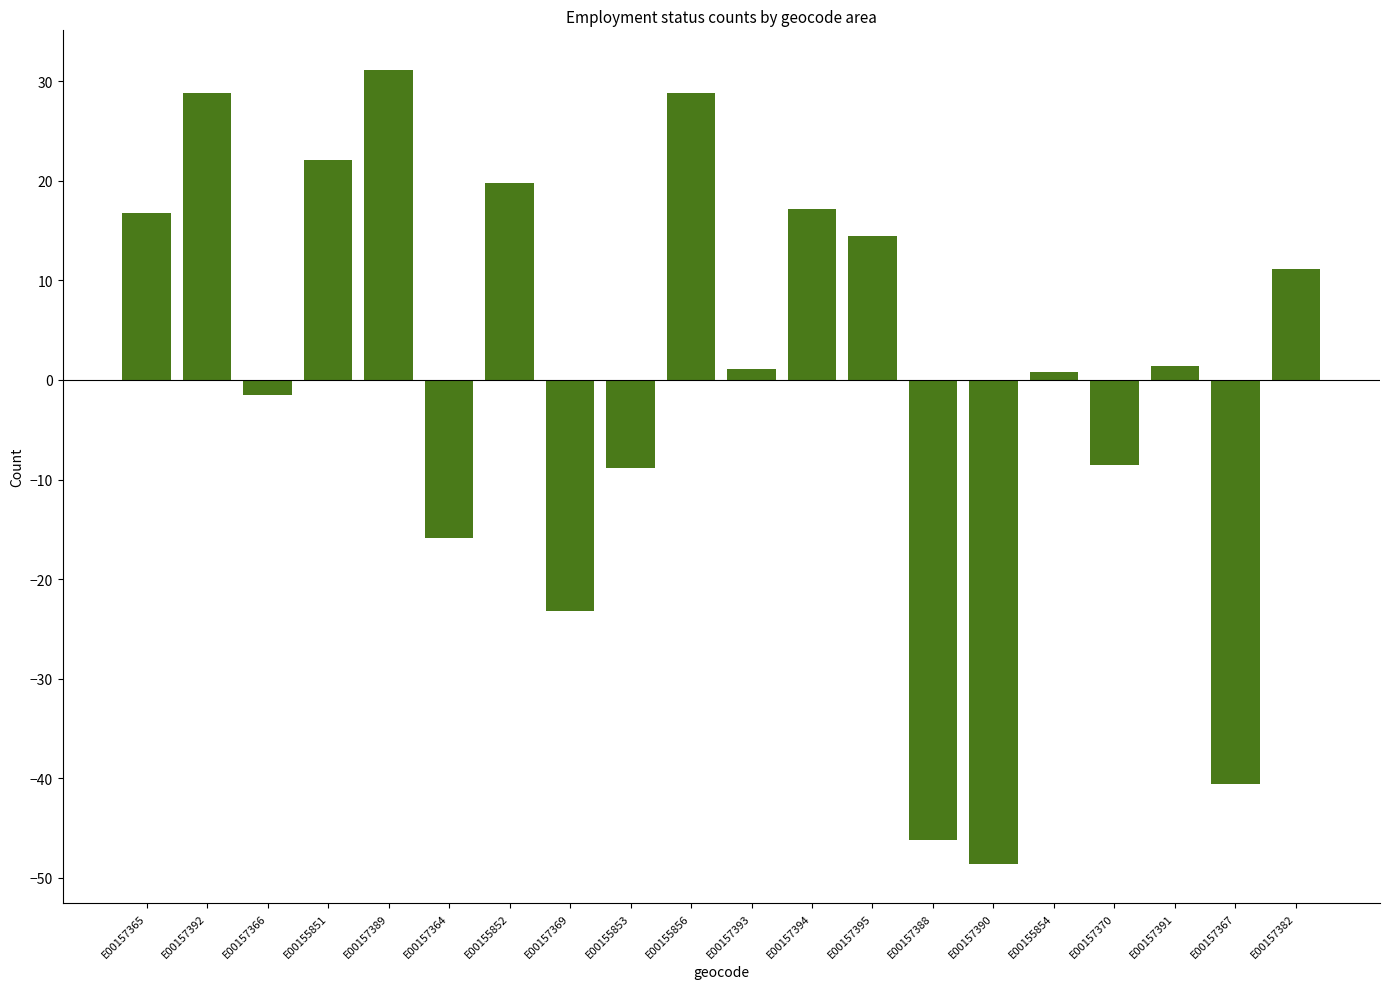

The value at E00157392 is 43.3. True or false?

False